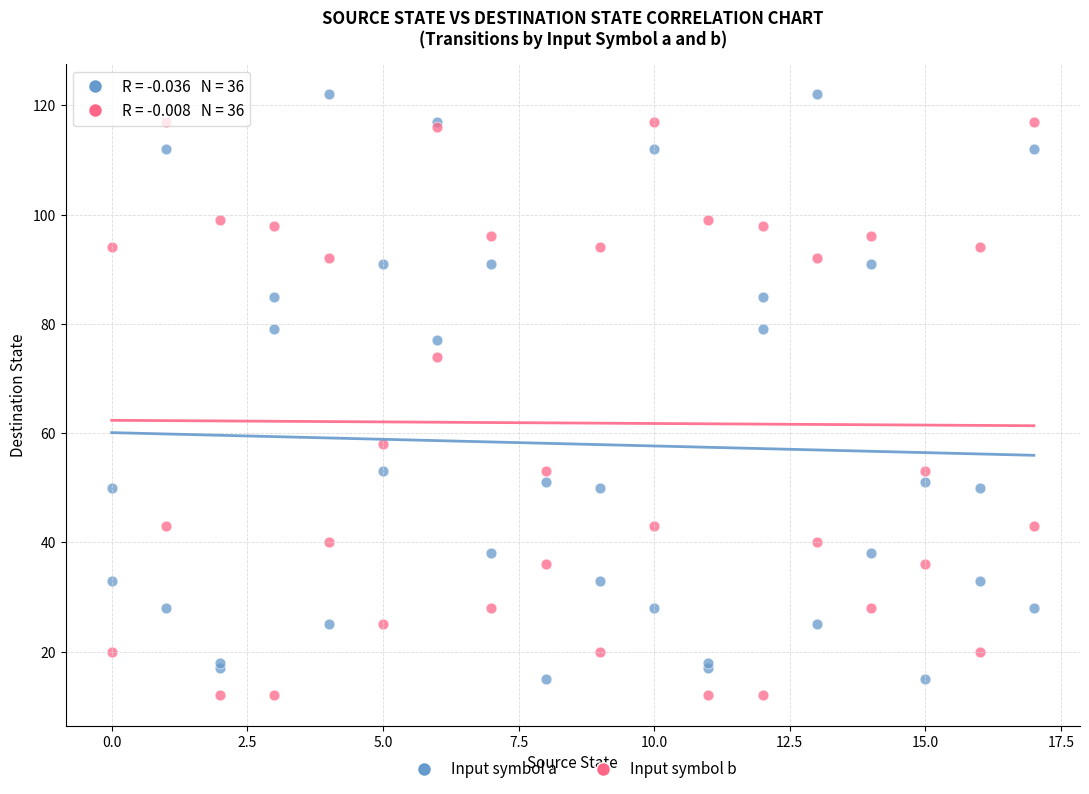

Across all series, what Y value is closest to 67?

74